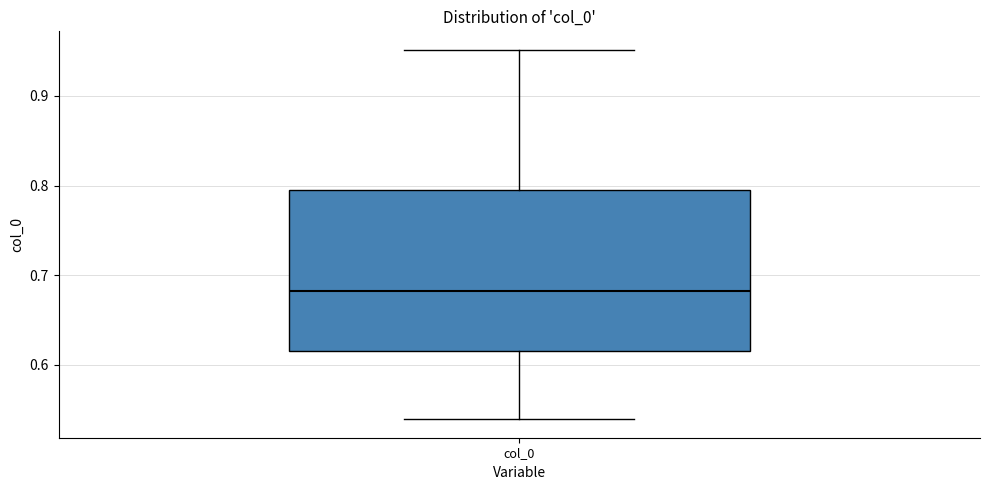

Transcribe this box plot: give where the median line is, the range the box spans, and where the two whiskers end, as read against the y-axis. The values are not printed on the chart, so give them approximately, as read against the axis.

median 0.68, box 0.61 to 0.80, whiskers 0.54 to 0.95